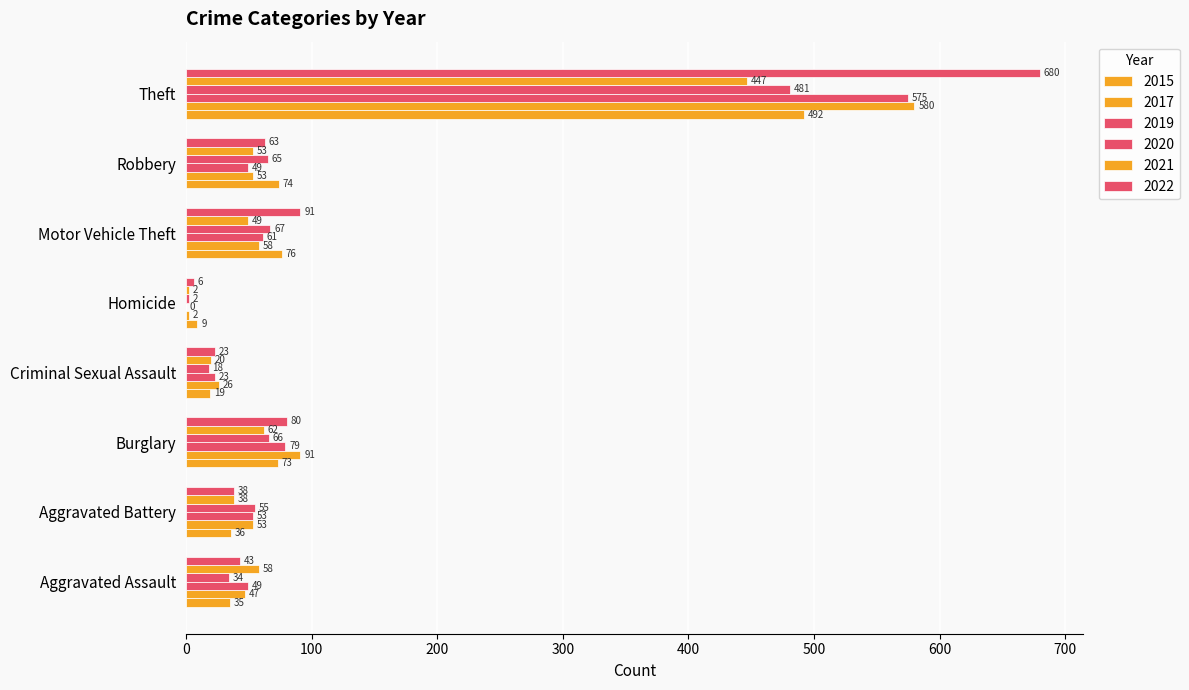

What is the total value across all series at Criminal Sexual Assault?

129